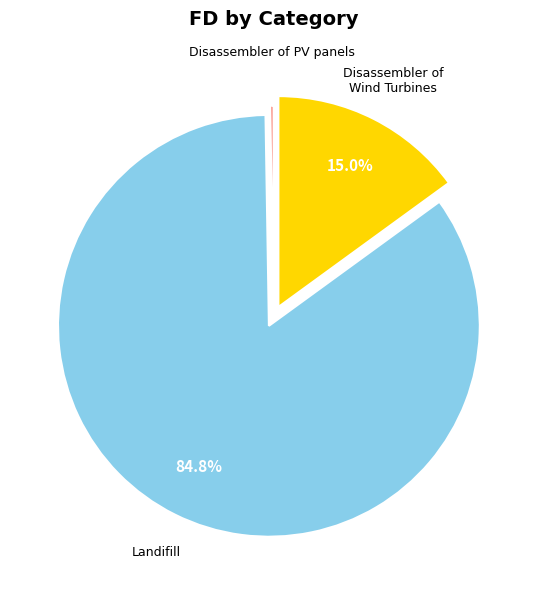

Is there any slice that represents more than half of the pie?

Yes